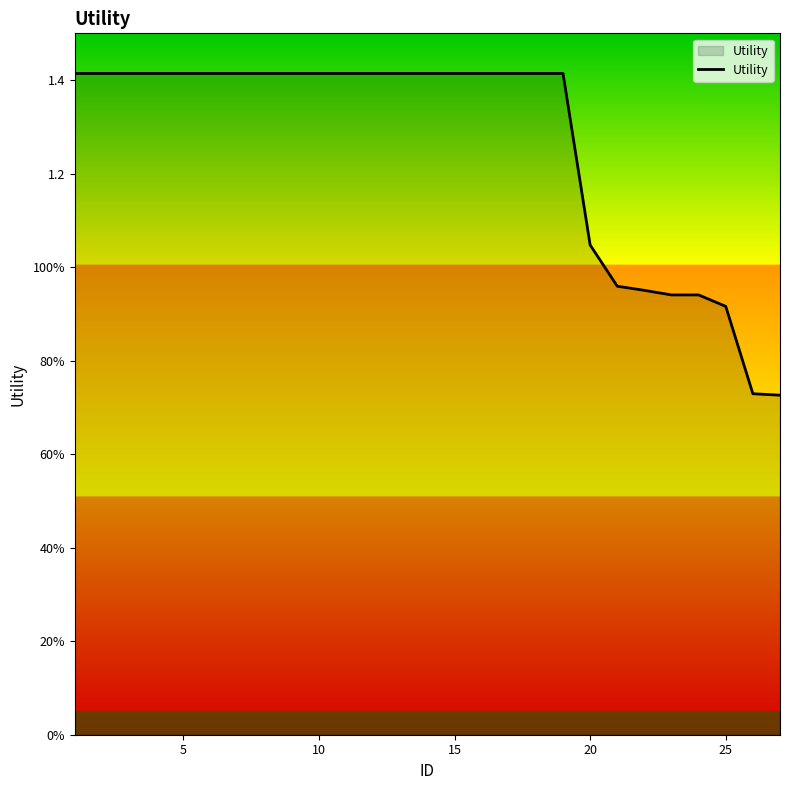

Reading right to left, transcribe all the data shown in this chart.

0.7	0.7	0.9	0.9	0.9	1.0	1.0	1.0	1.4	1.4	1.4	1.4	1.4	1.4	1.4	1.4	1.4	1.4	1.4	1.4	1.4	1.4	1.4	1.4	1.4	1.4	1.4